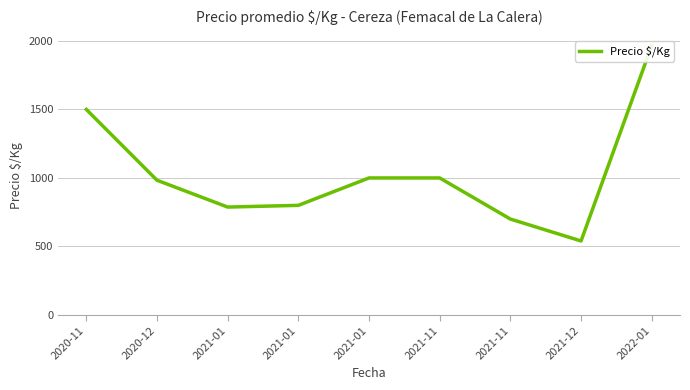

How many lines are shown in the chart?

1